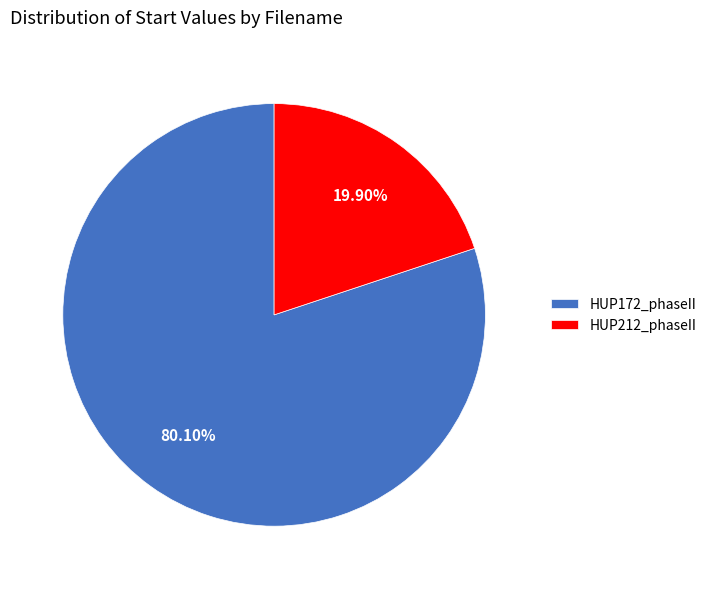

To the nearest percent, what is the difference between the largest and smallest slice percentages?

60%